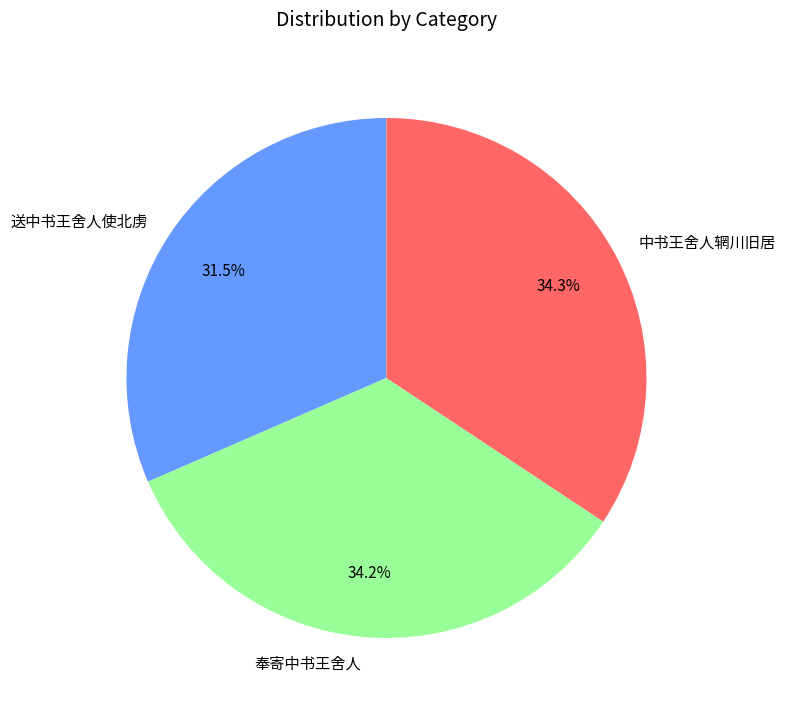

To the nearest percent, what is the average slice percentage?

33%